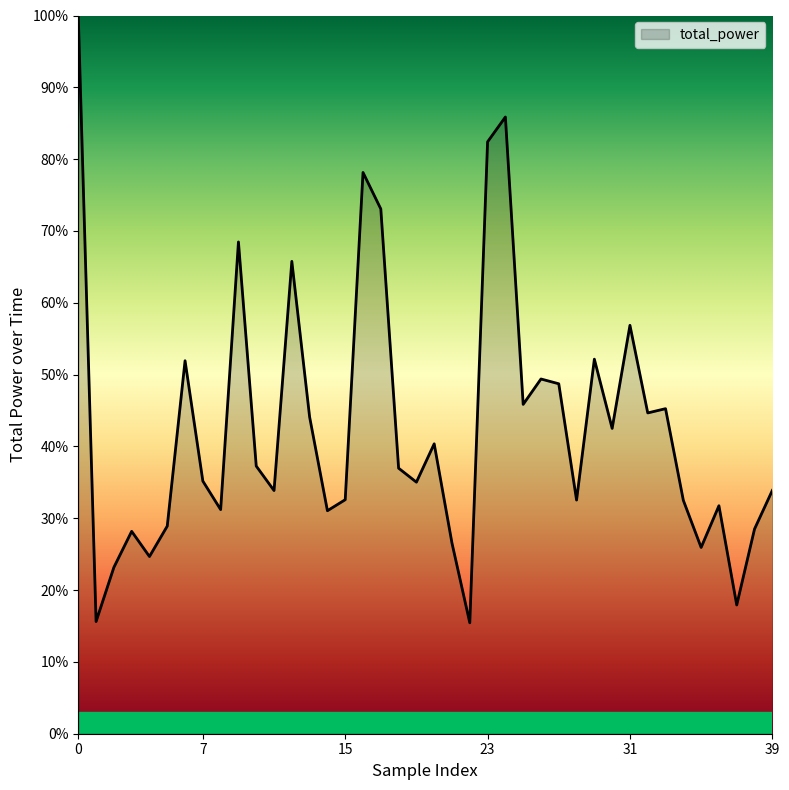

Is this an area chart (filled region under the line)?

Yes